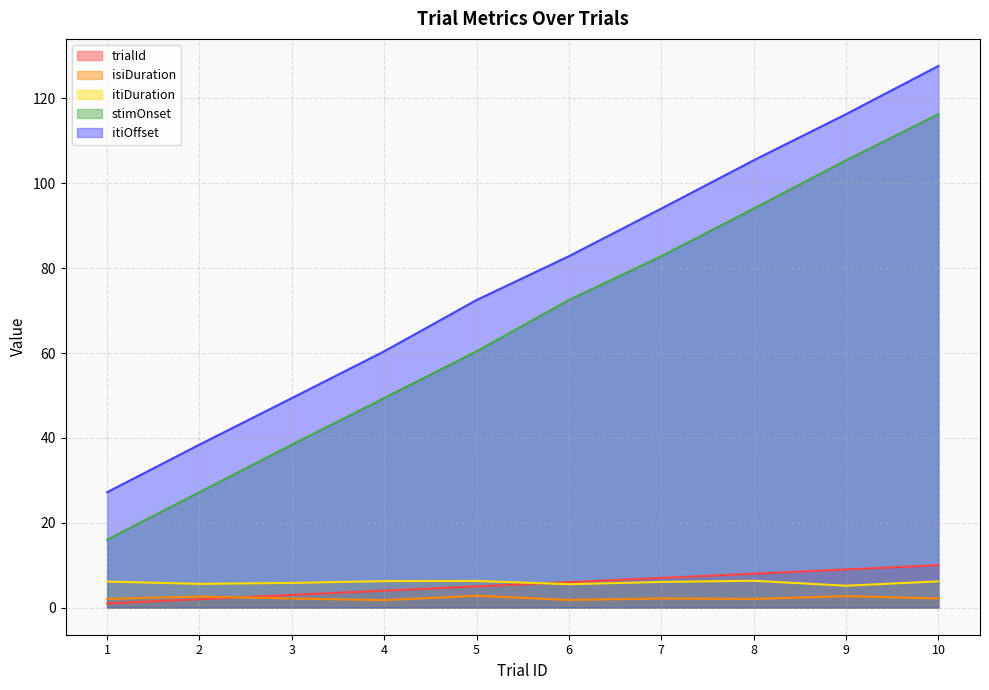

What is the difference between the highest and lowest values at 3?

47.2